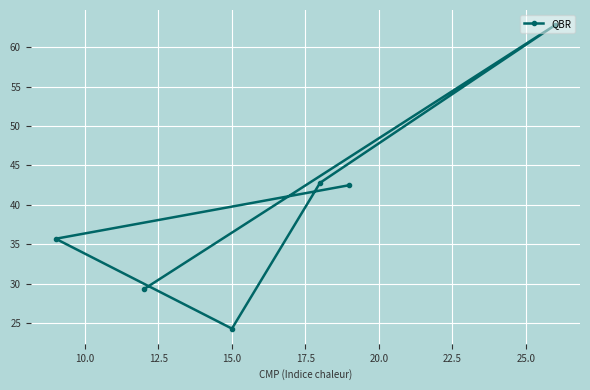

How many points are higher than both their immediate neighbors (excluding endpoints)?

1